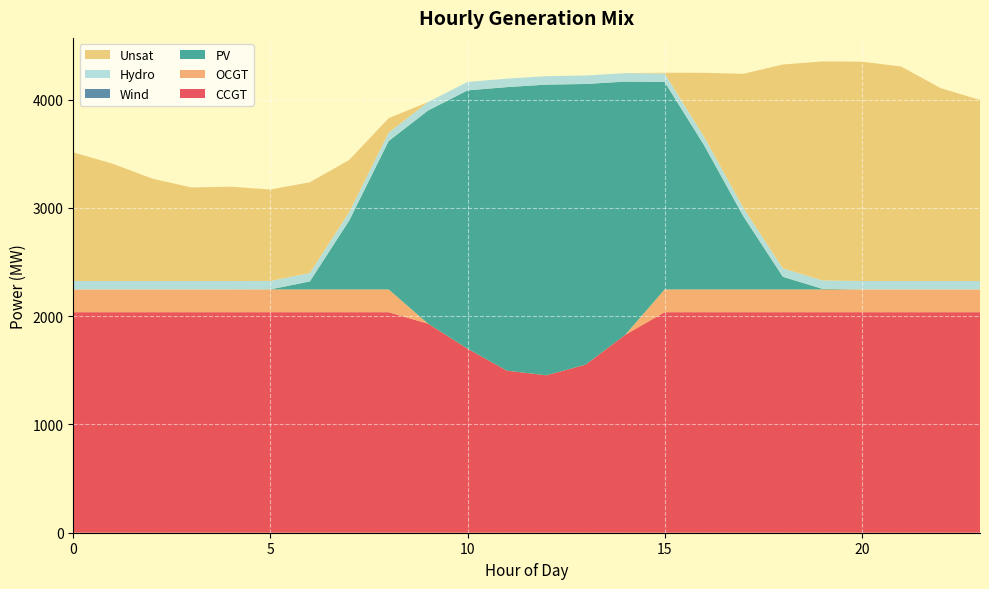

Reading left to right, extract all data points from this chart.

CCGT: 2037	2037	2037	2037	2037	2037	2037	2037	2037	1931	1700	1497	1454	1553	1828	2037	2037	2037	2037	2037	2037	2037	2037	2037
OCGT: 210	210	210	210	210	210	210	210	210	0	0	0	0	0	0	210	210	210	210	210	210	210	210	210
PV: 0	0	0	0	0	1	74	637	1371	1969	2386	2619	2685	2592	2339	1917	1333	674	117	6	0	0	0	0
Wind: 0	0	0	0	0	0	0	0	0	0	0	0	0	0	0	0	0	0	0	0	0	0	0	0
Hydro: 78	78	78	78	78	78	78	78	78	78	78	78	78	78	78	78	78	78	78	78	78	78	78	78
Unsat: 1188	1083	946	864	871	844	838	481	133	0	0	0	0	0	0	7	590	1240	1883	2022	2026	1981	1782	1672